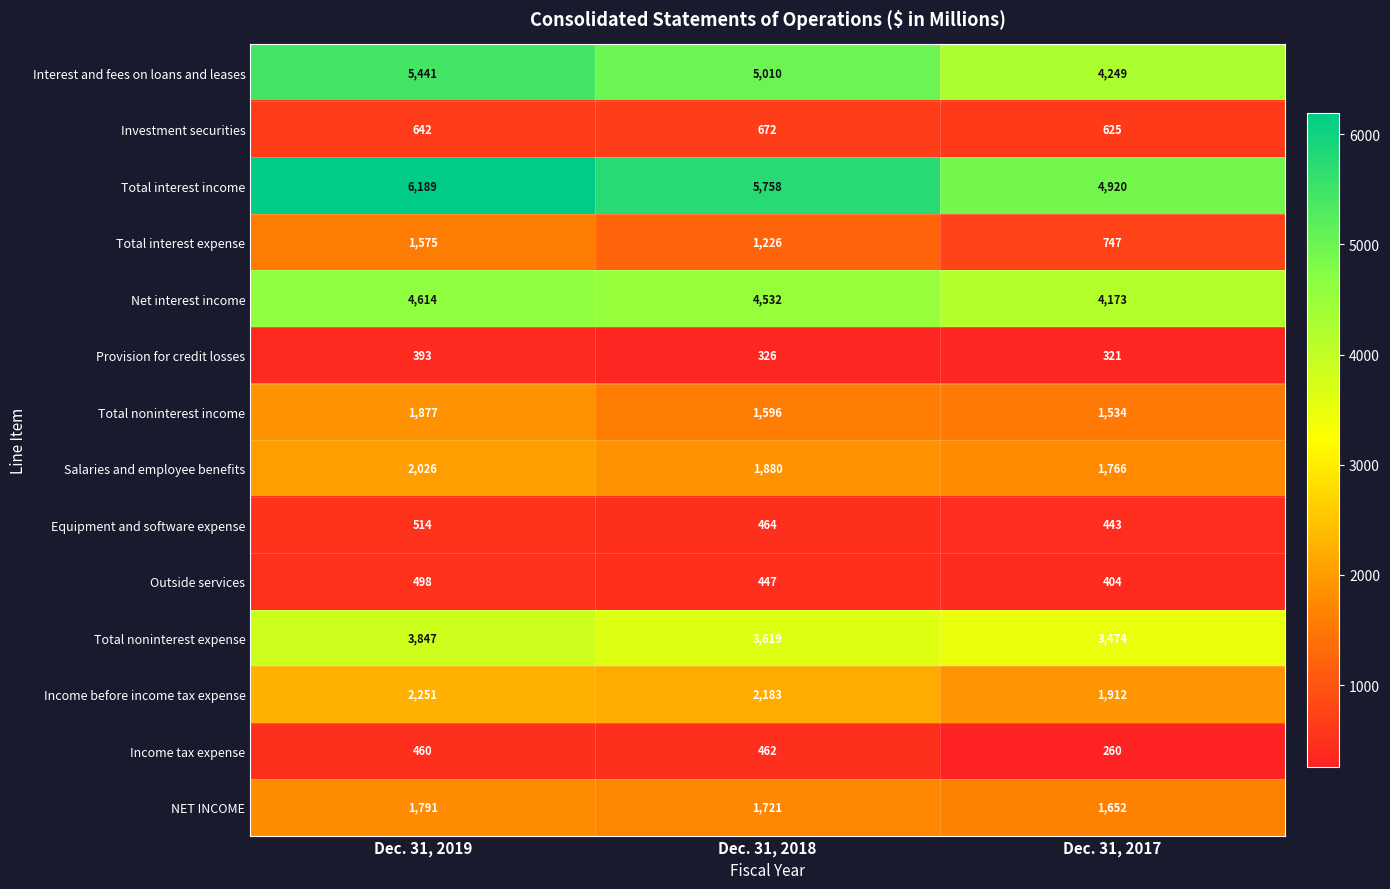

True or false: Investment securities has a value of 947 at Dec. 31, 2017.

False